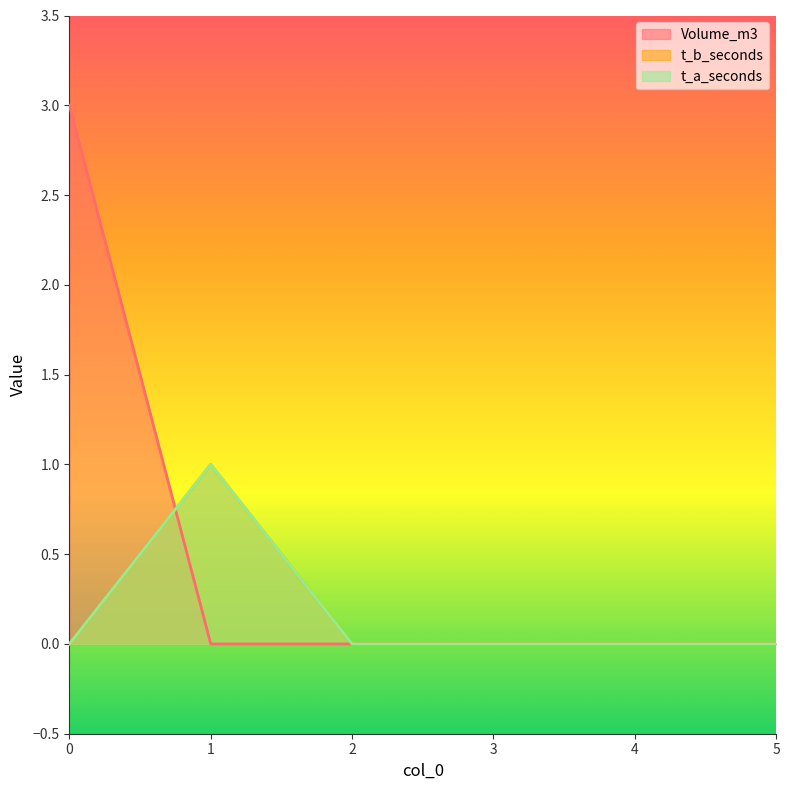

Is it true that Volume_m3 equals 2 at 0?

False